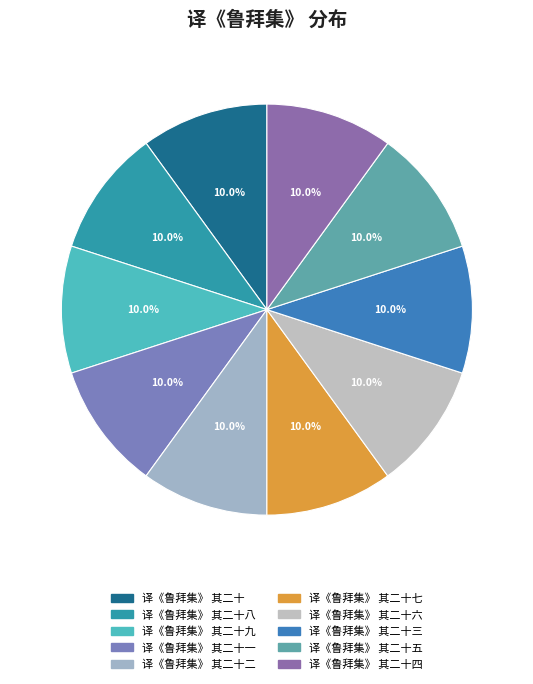

Rank the categories by value from highest to lowest.

译《鲁拜集》 其二十九, 译《鲁拜集》 其二十八, 译《鲁拜集》 其二十七, 译《鲁拜集》 其二十六, 译《鲁拜集》 其二十五, 译《鲁拜集》 其二十四, 译《鲁拜集》 其二十三, 译《鲁拜集》 其二十二, 译《鲁拜集》 其二十一, 译《鲁拜集》 其二十